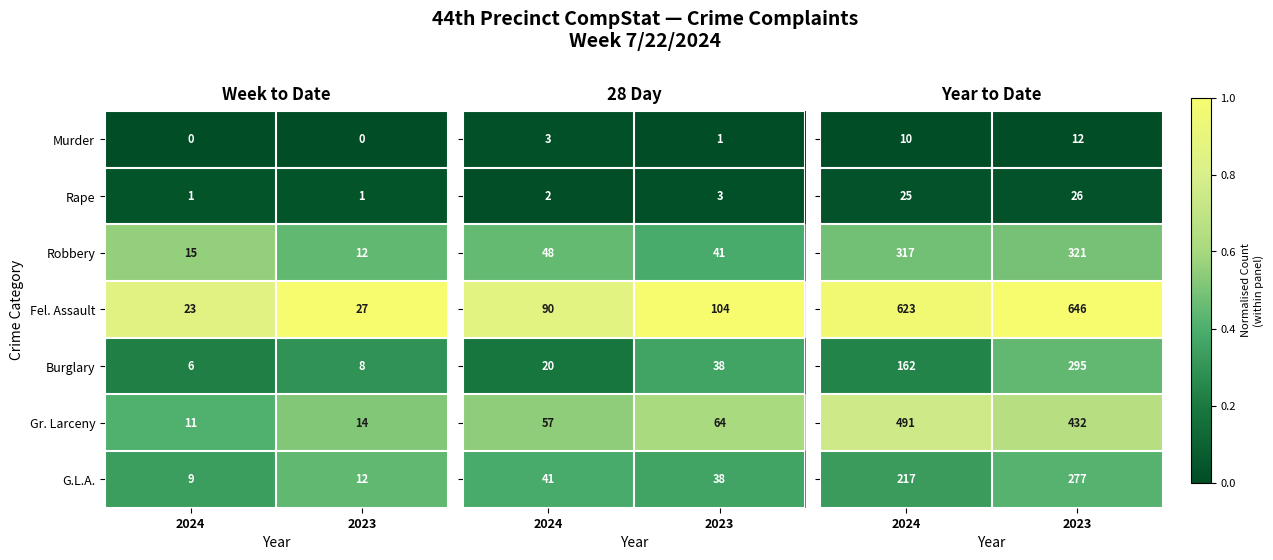

The value of Rape at 2024 is 0.0. True or false?

False